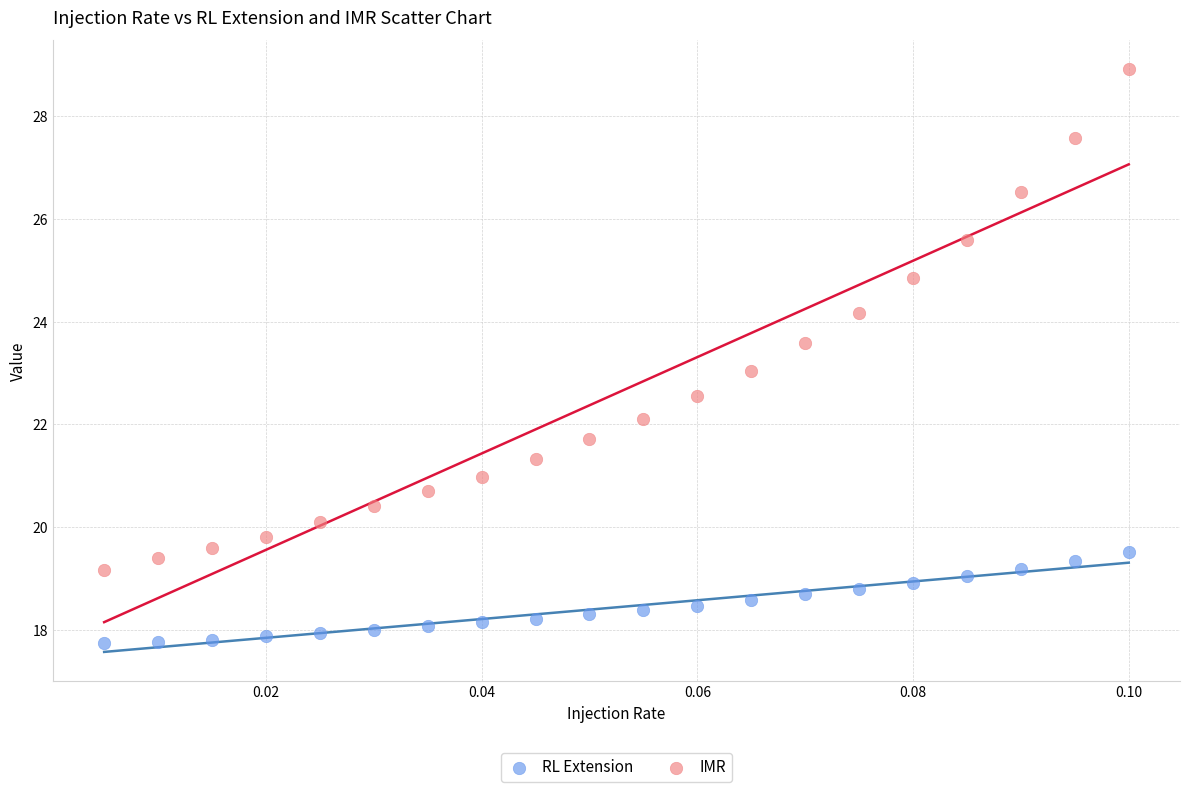

What are all the series names shown in the legend?

RL Extension, IMR